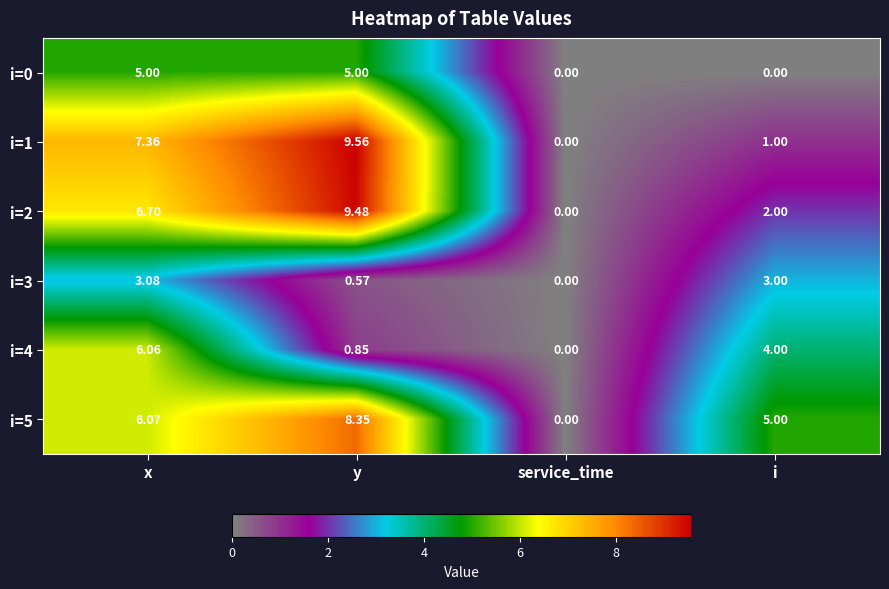

Which label corresponds to the largest value in the chart?

y